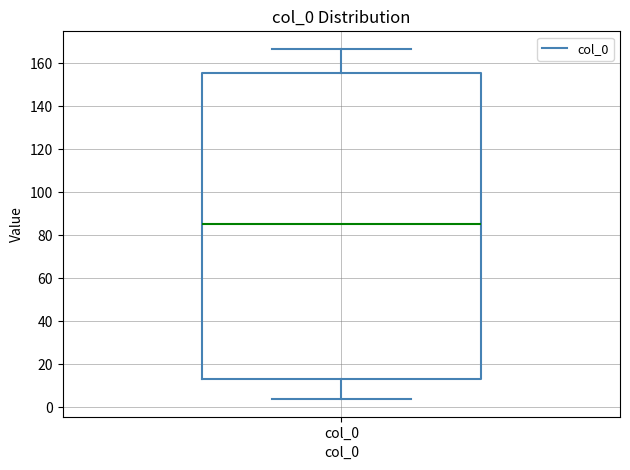

Where is the upper edge of the box for col_0 on the y-axis? The values are not printed on the chart, so give them approximately, as read against the axis.

156